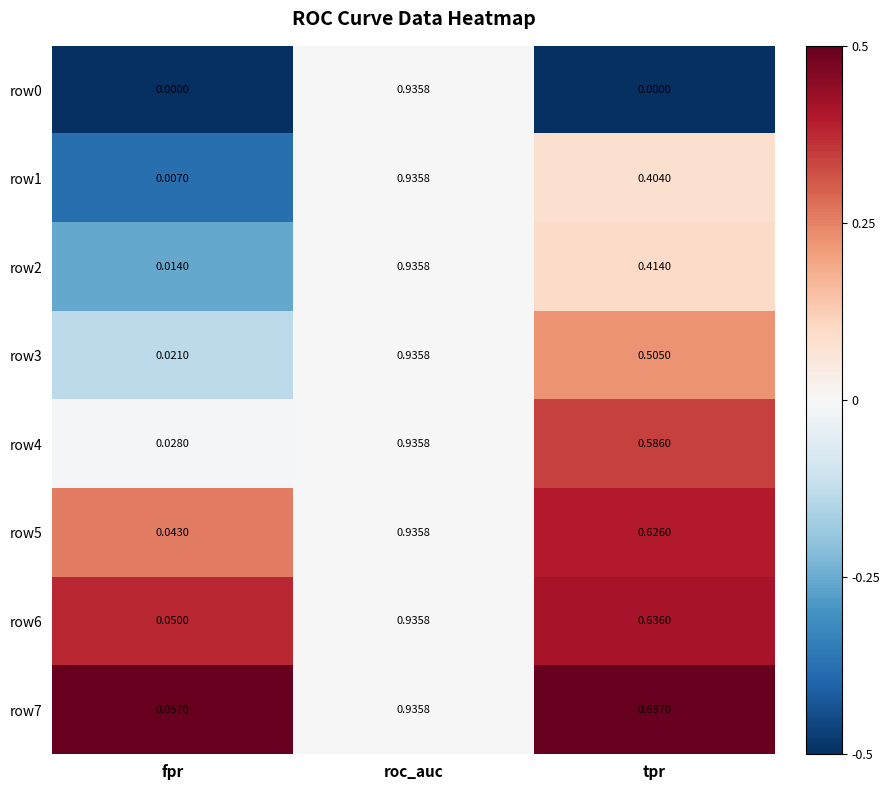

Rank the categories by row2 value from lowest to highest.

fpr, tpr, roc_auc